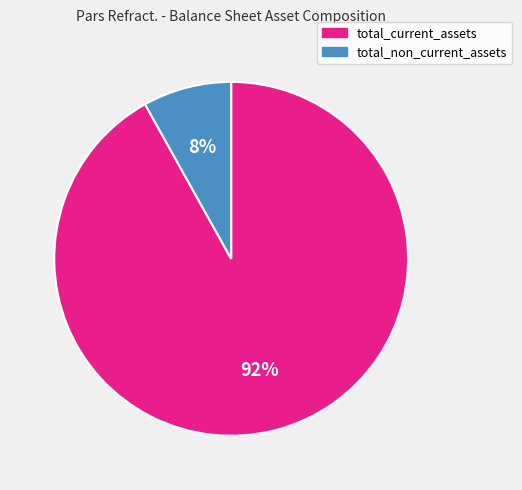

Which category has the biggest portion of the pie?

total_current_assets